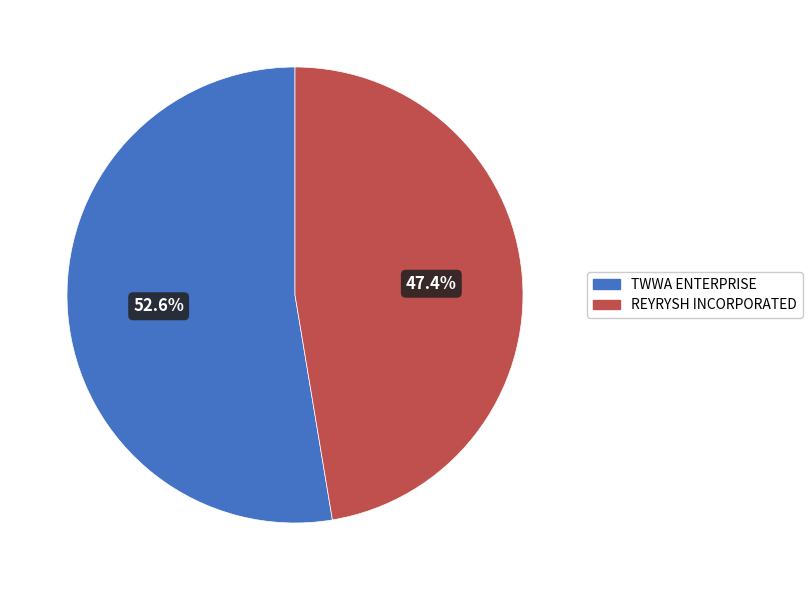

Approximately how many times larger is the value at REYRYSH INCORPORATED compared to TWWA ENTERPRISE?

0.9